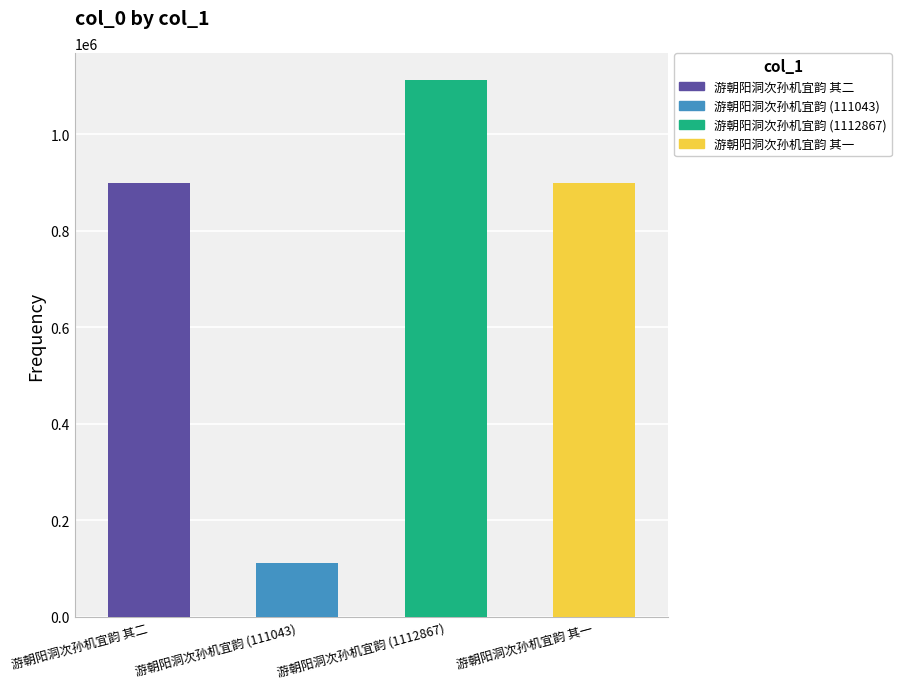

Reading right to left, transcribe all the data shown in this chart.

898393	1112867	111043	898394